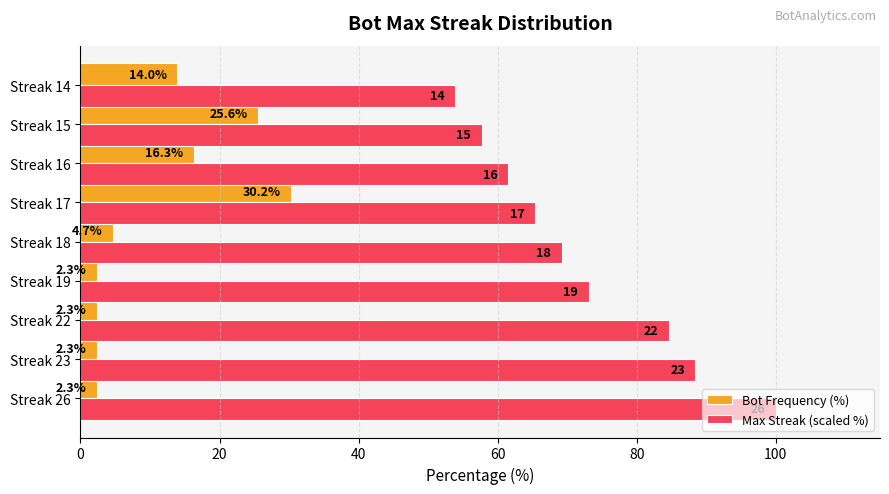

At which category is the sum across all series the highest?

Streak 26